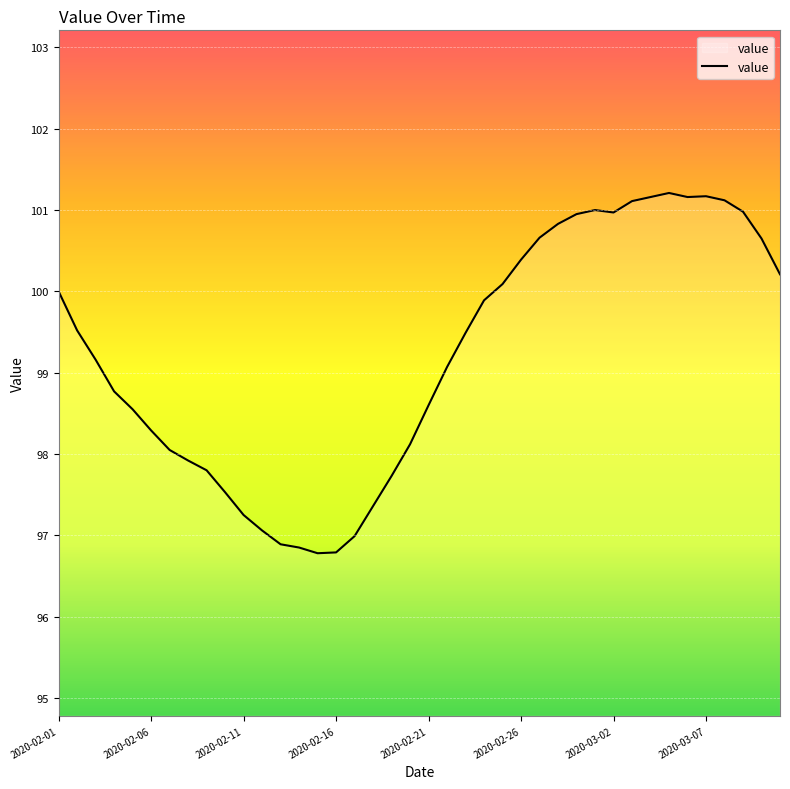

What is the minimum value shown in the chart?

96.8